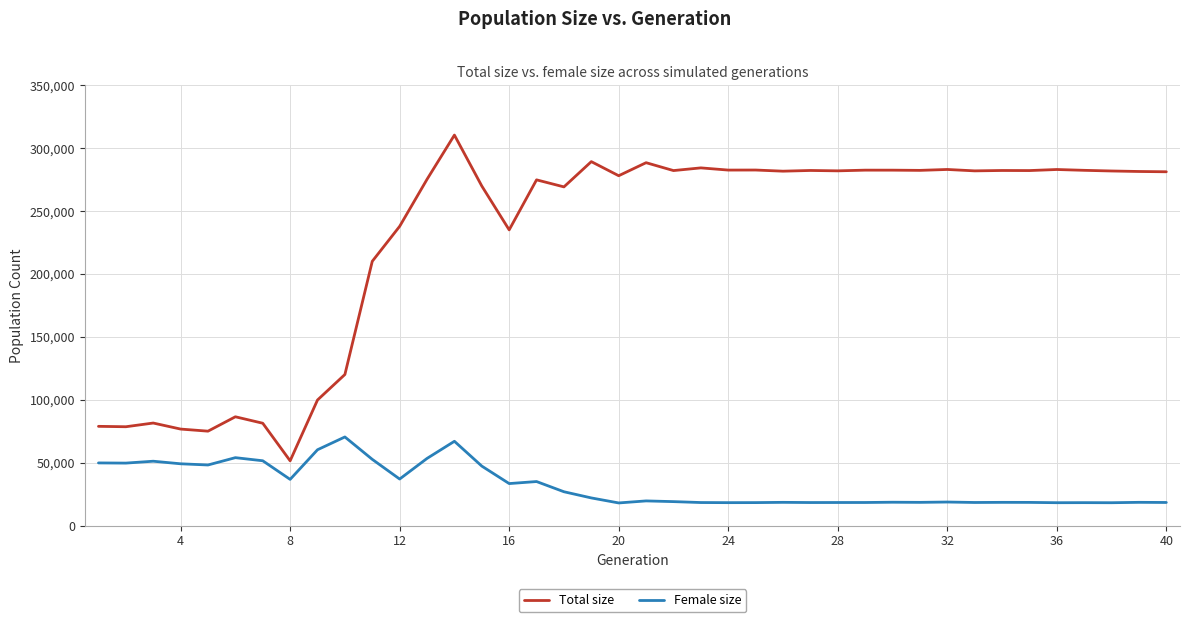

List the series in order of their overall mean, highest first.

Total size, Female size